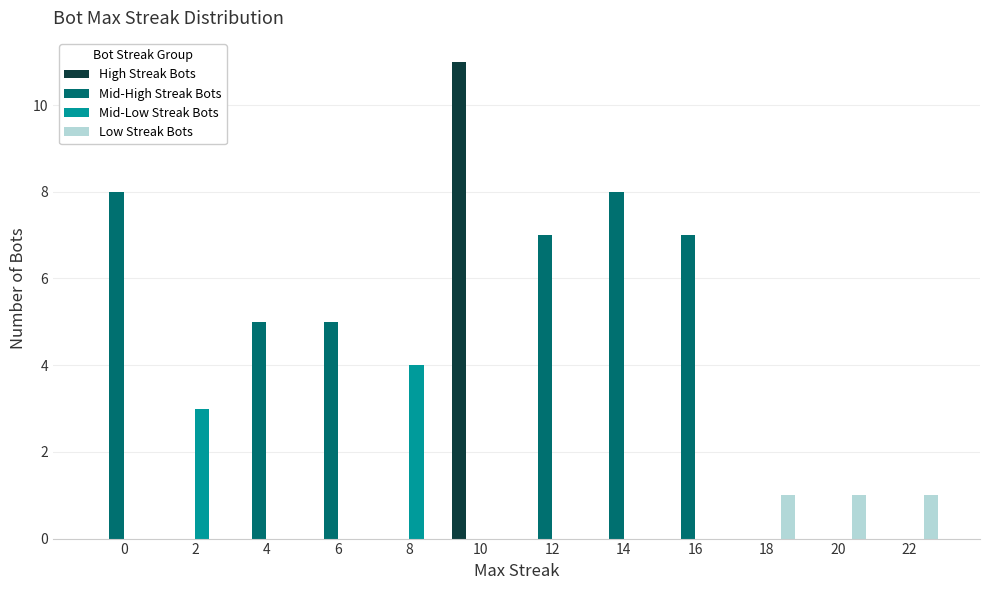

Reading right to left, list all the values displayed in this chart.

High Streak Bots: 22=0	20=0	18=0	16=0	14=0	12=0	10=11	8=0	6=0	4=0	2=0	0=0
Mid-High Streak Bots: 22=0	20=0	18=0	16=7	14=8	12=7	10=0	8=0	6=5	4=5	2=0	0=8
Mid-Low Streak Bots: 22=0	20=0	18=0	16=0	14=0	12=0	10=0	8=4	6=0	4=0	2=3	0=0
Low Streak Bots: 22=1	20=1	18=1	16=0	14=0	12=0	10=0	8=0	6=0	4=0	2=0	0=0